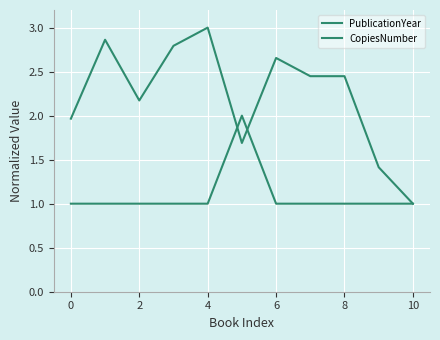

How many lines are shown in the chart?

2